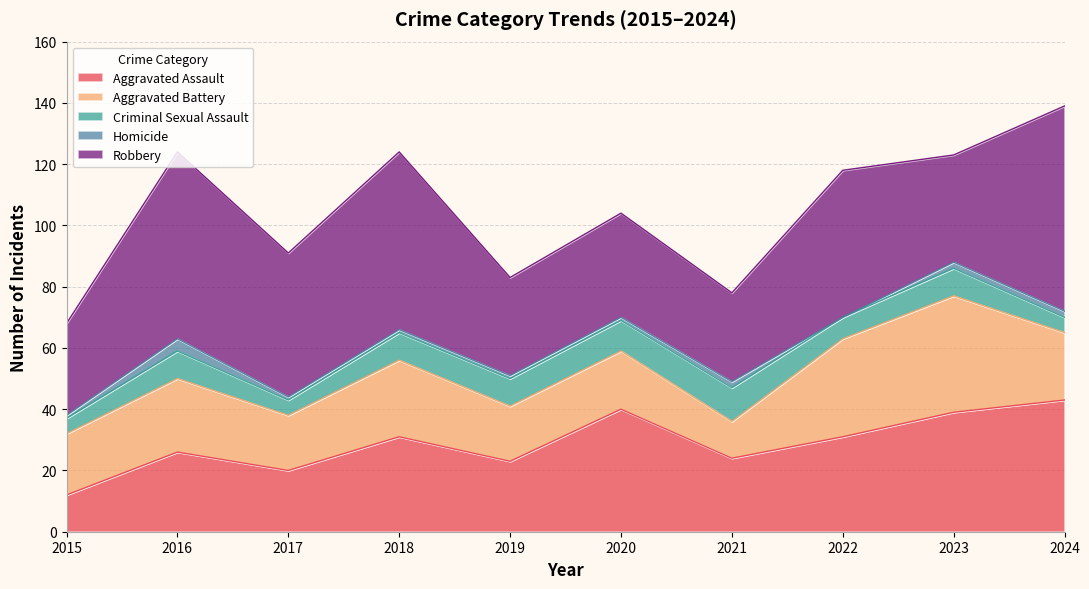

How many distinct data groups are displayed?

5